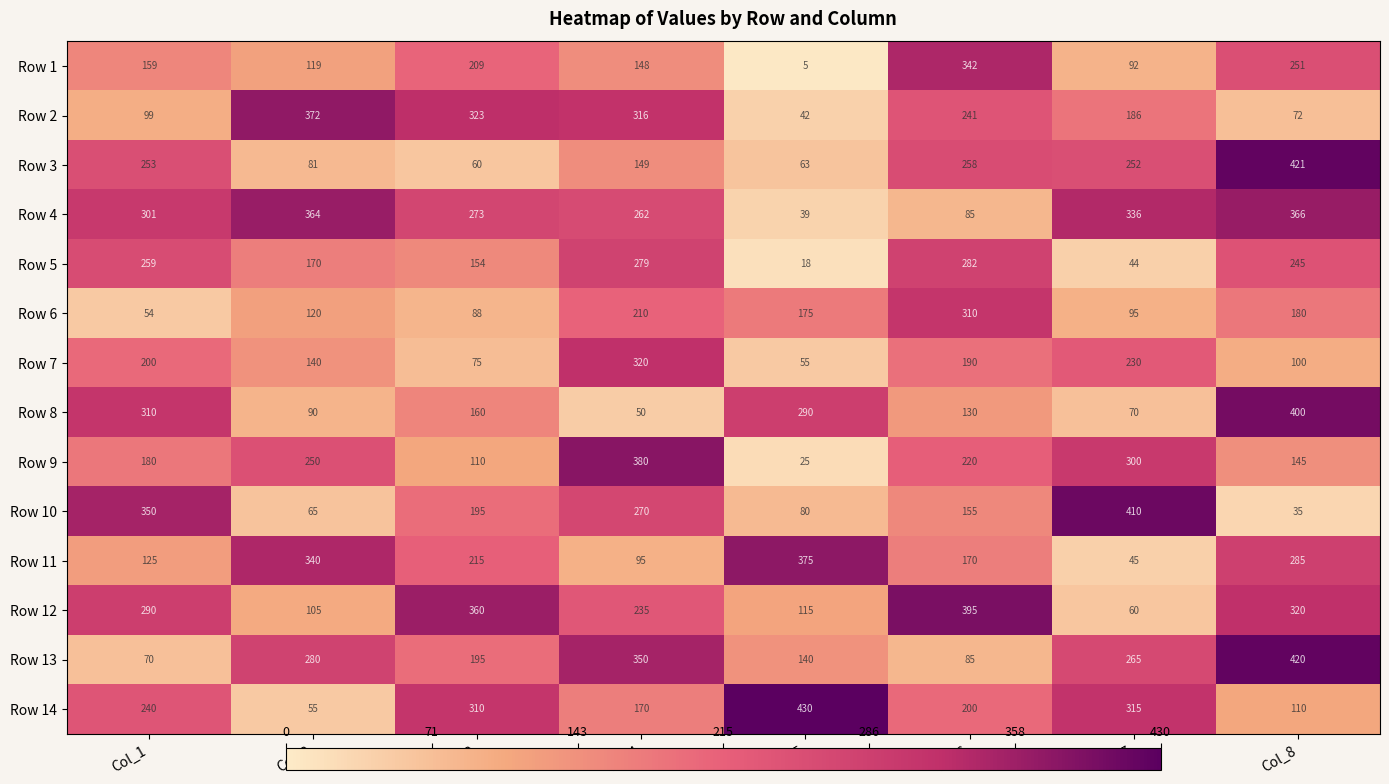

Which series changed the most between Col_2 and Col_7?

Row 10